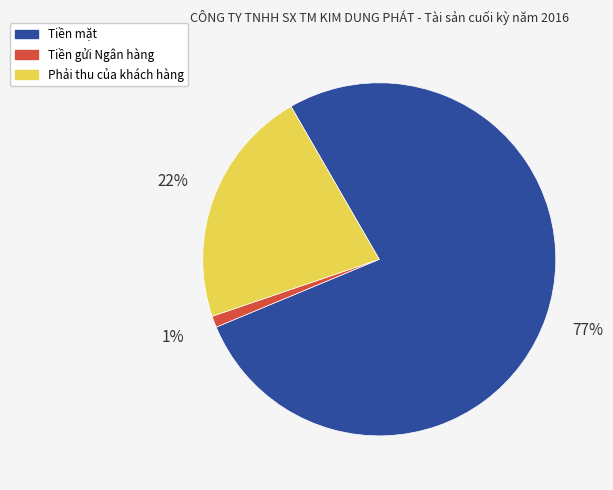

Does Tiền gửi Ngân hàng represent more than half of the total?

No